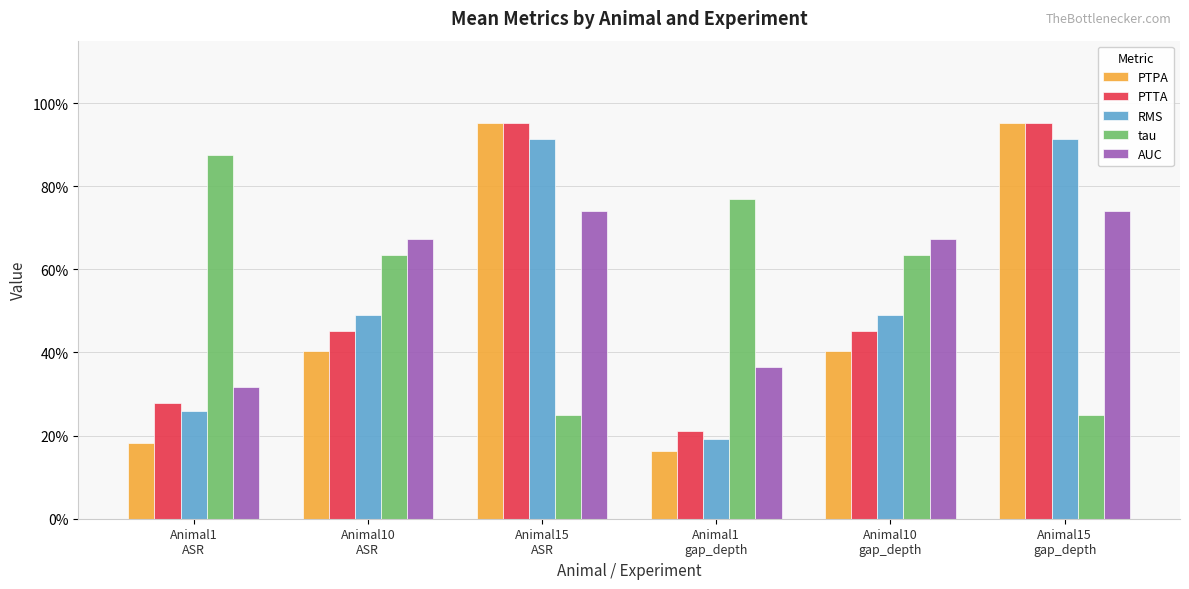

Are the bars grouped side by side (vs. stacked)?

Yes